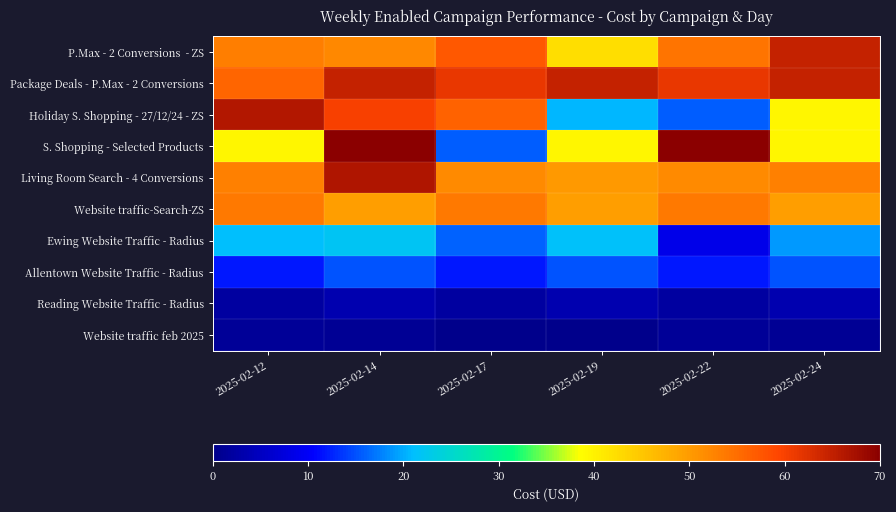

At which category is the sum across all series the highest?

2025-02-14